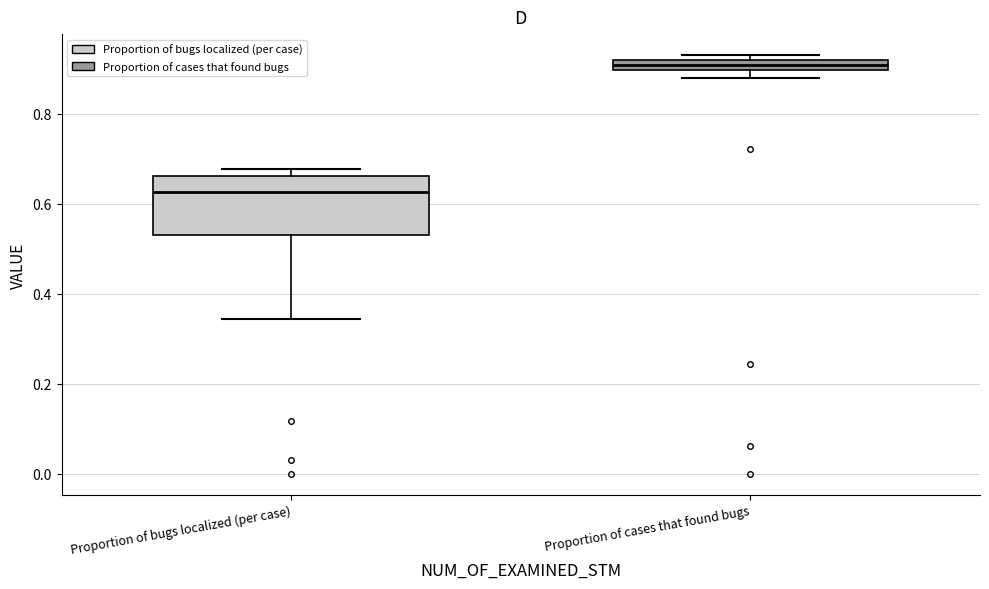

Which box's median line is the lowest?

Proportion of bugs localized (per case)